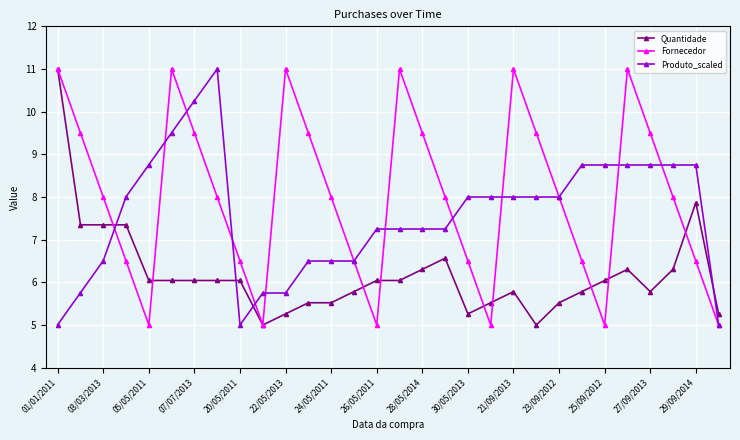

Rank the series by their average value, from highest to lowest.

Fornecedor, Produto_scaled, Quantidade